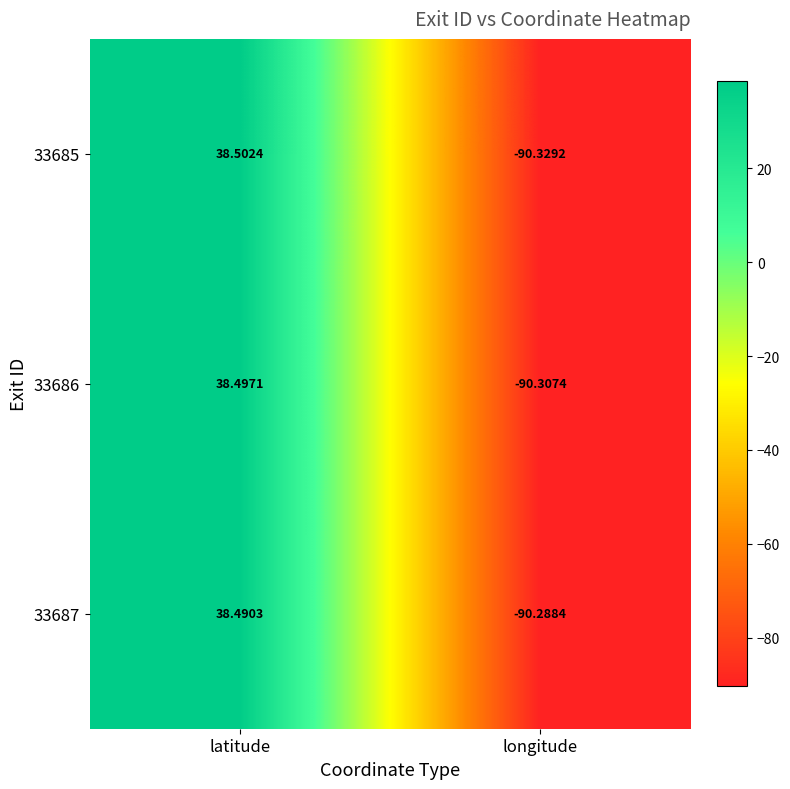

Which label corresponds to the largest value in the chart?

latitude